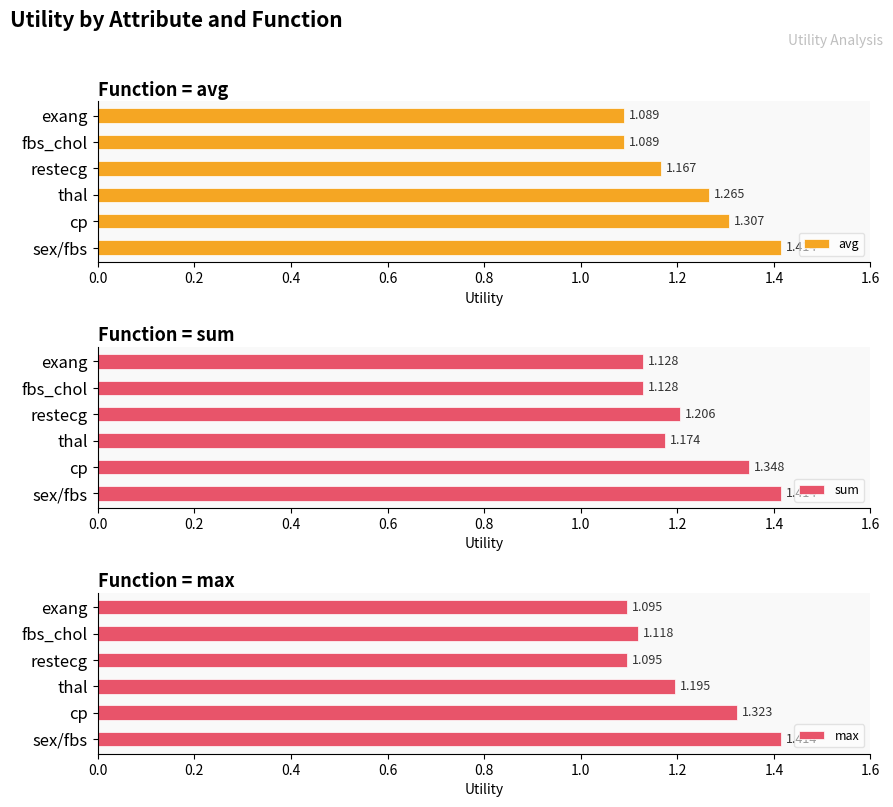

How many groups of bars are there?

6